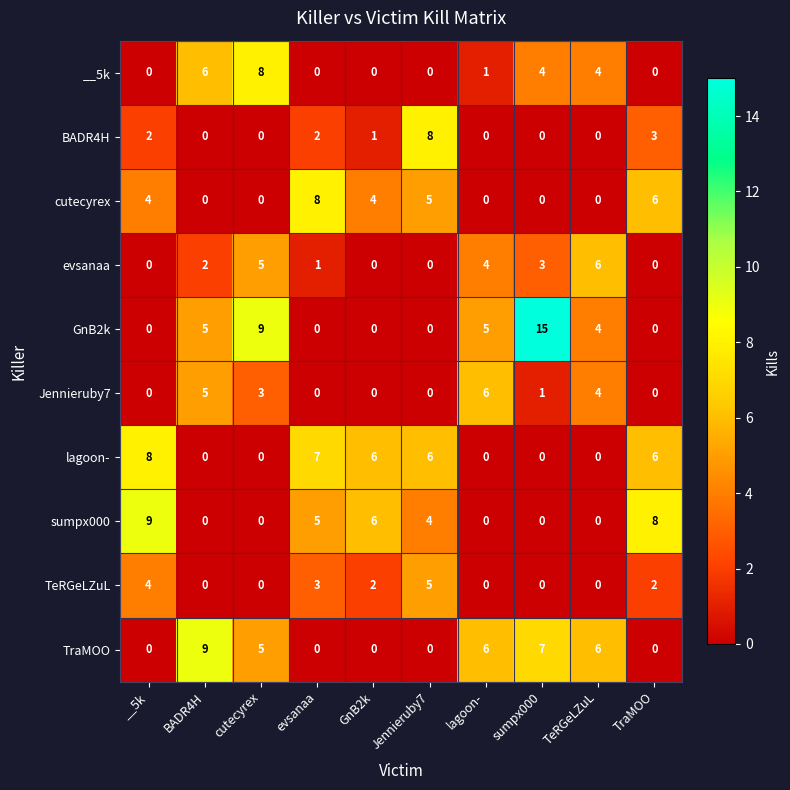

What is the sum of the __5k values at sumpx000 and GnB2k?

4